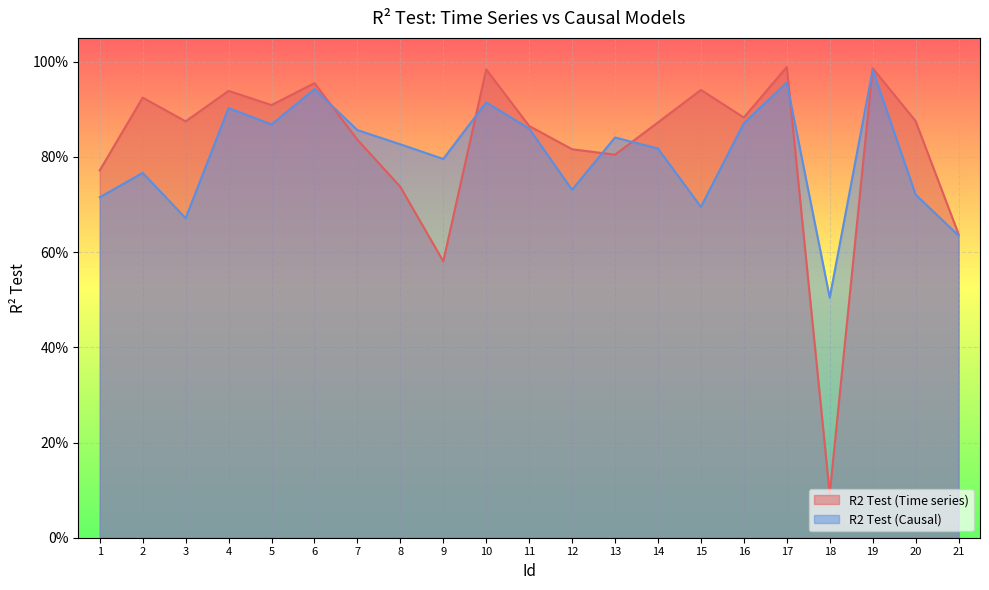

How many times do R2 Test (Causal) and R2 Test (Time series) cross each other?

6